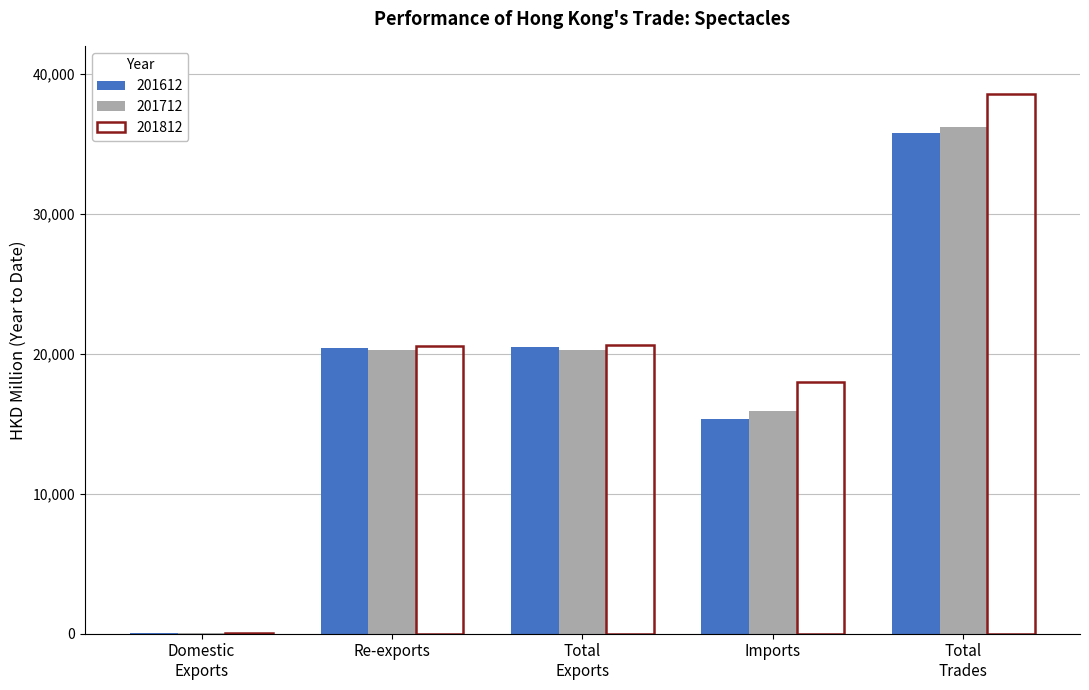

What is the highest value of the 201712 series?

36227.0